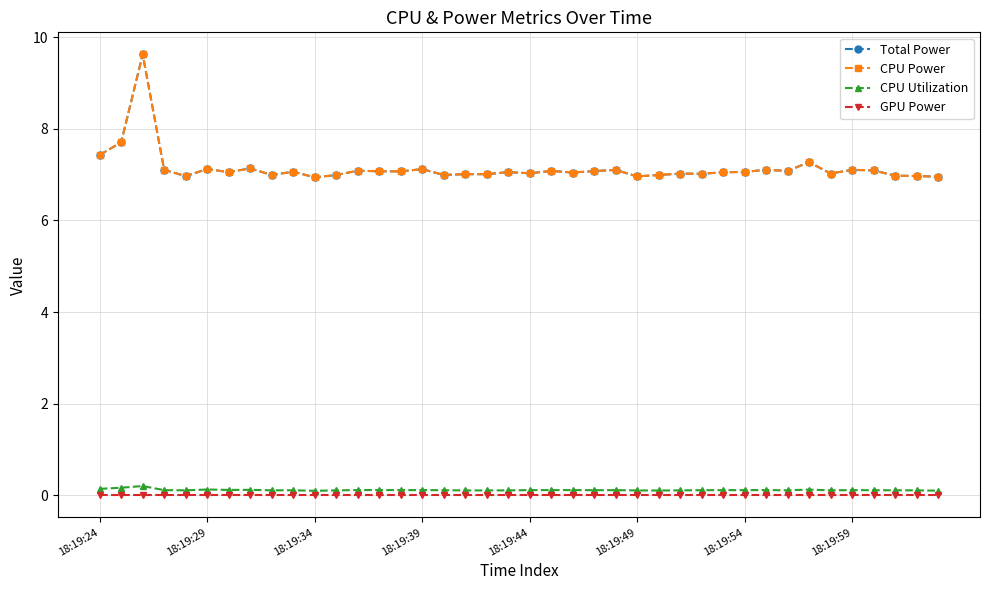

Does the chart have visible grid lines?

Yes